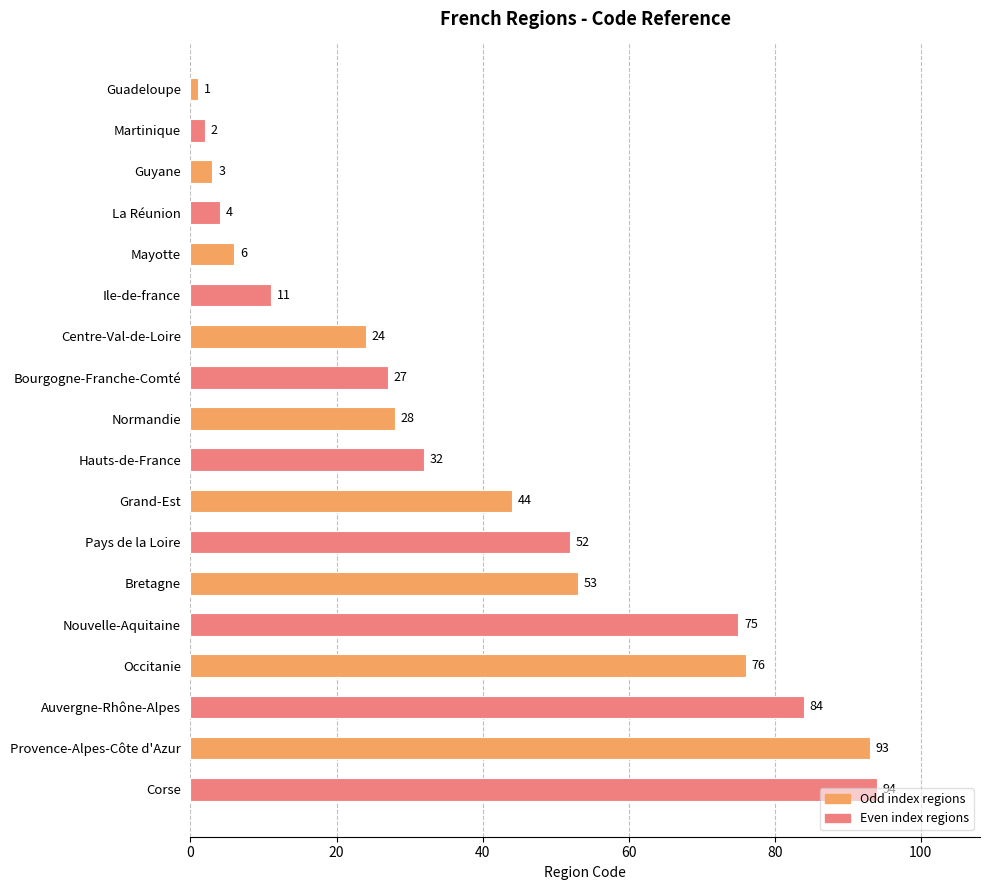

What is the label of the 1st bar from the bottom?

Corse